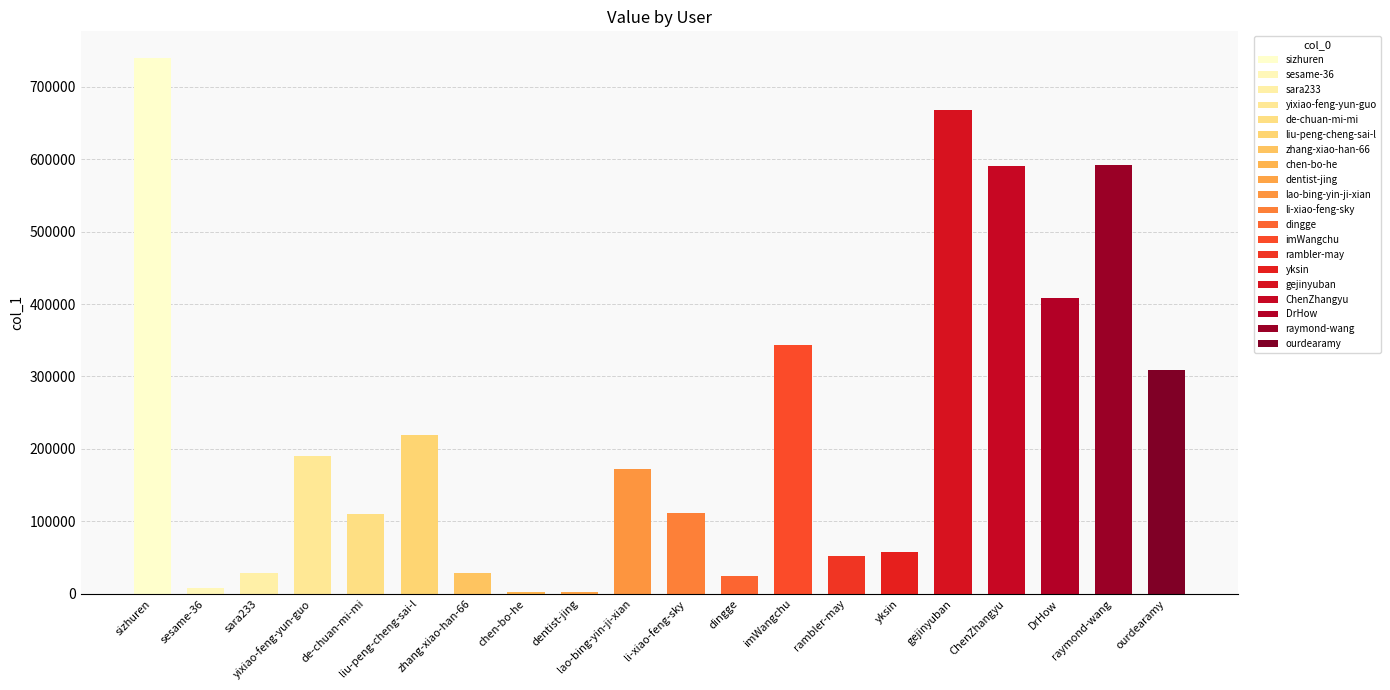

What is the minimum value shown in the chart?

2869